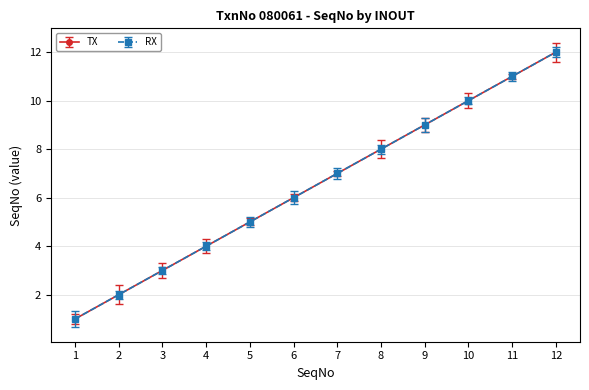

Reading right to left, what are all the values shown in this chart?

TX: 12	11	10	9	8	7	6	5	4	3	2	1
RX: 12	11	10	9	8	7	6	5	4	3	2	1